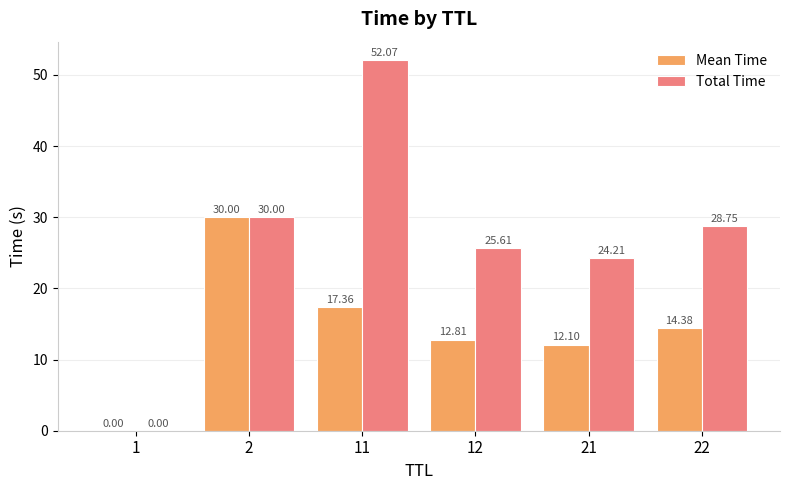

At which category does the chart reach its peak across all series?

11